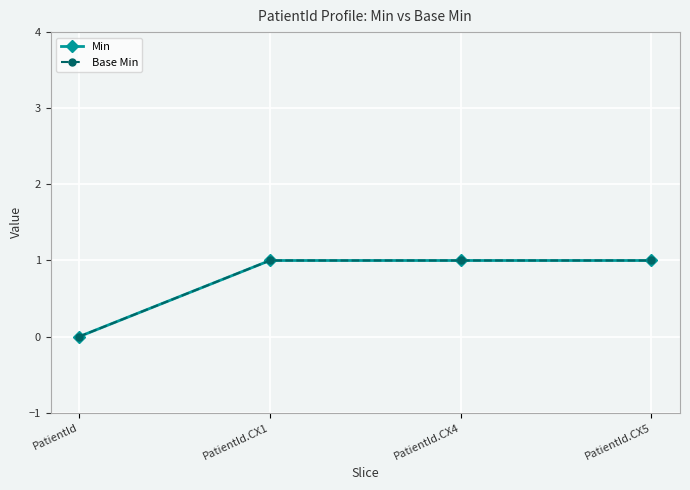

Is this an area chart (filled region under the line)?

No